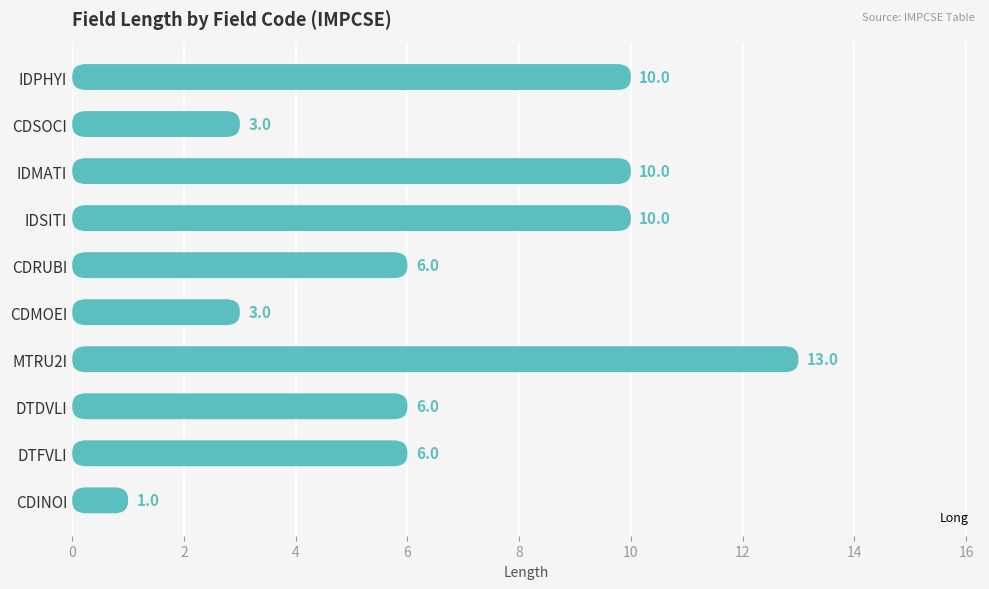

Does the chart contain stacked bars?

No